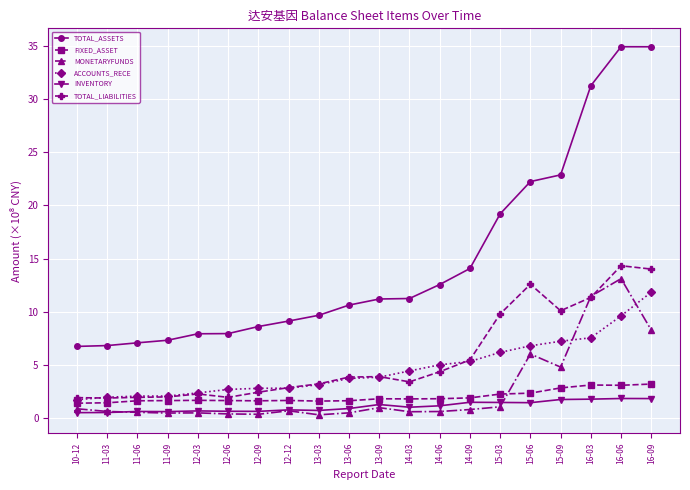

Where does the TOTAL_ASSETS series first go above 11?

13-09